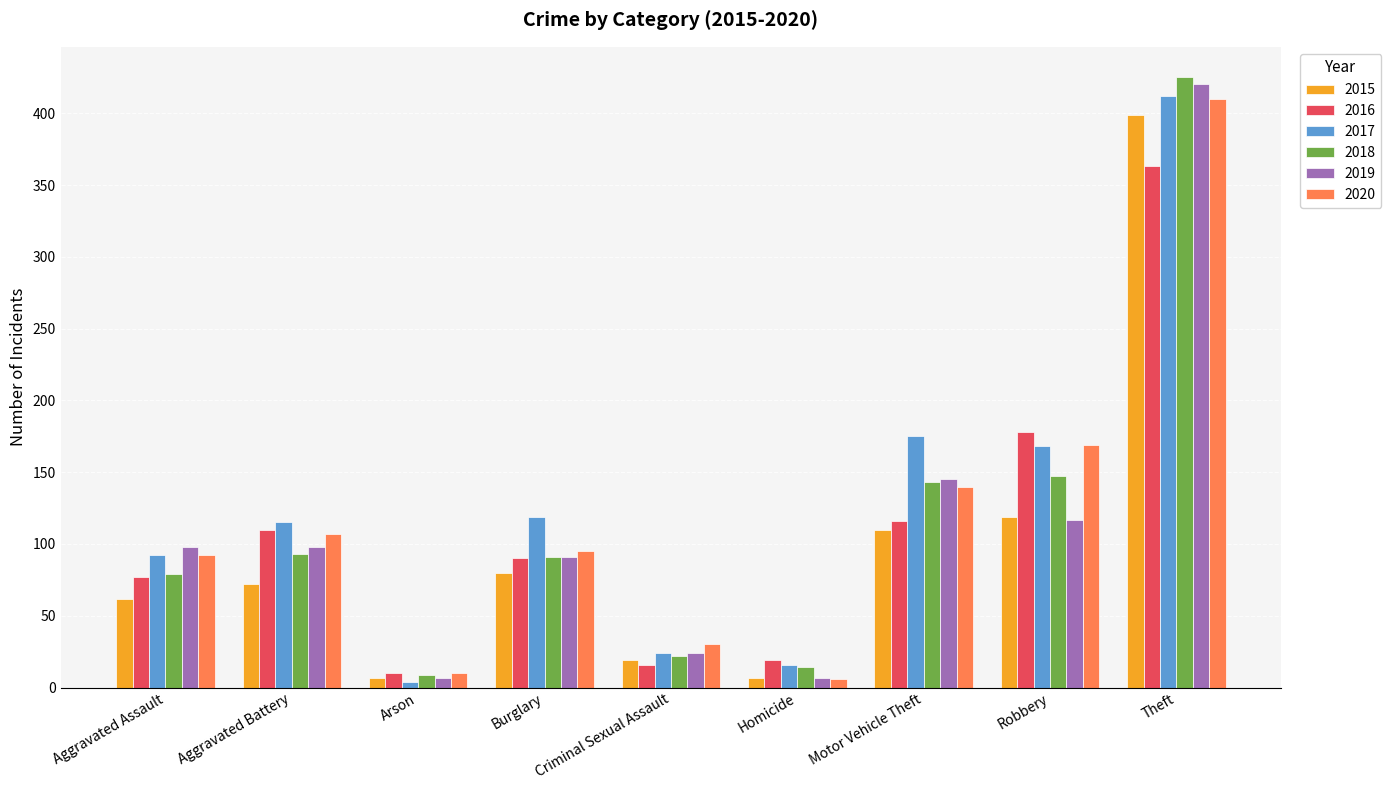

What is the value of the 2016 bar at the 1st from the left?

77